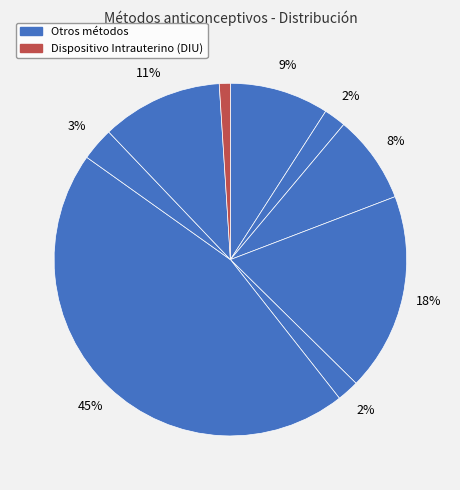

How many slices are in this pie chart?

9